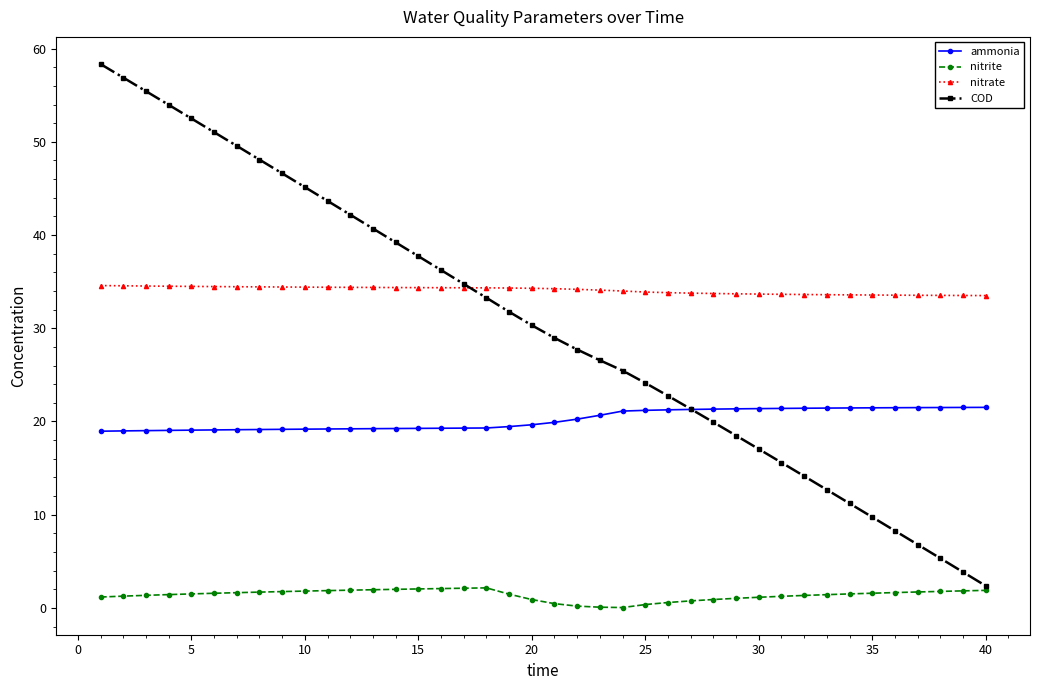

How many categories are shown in the chart?

40